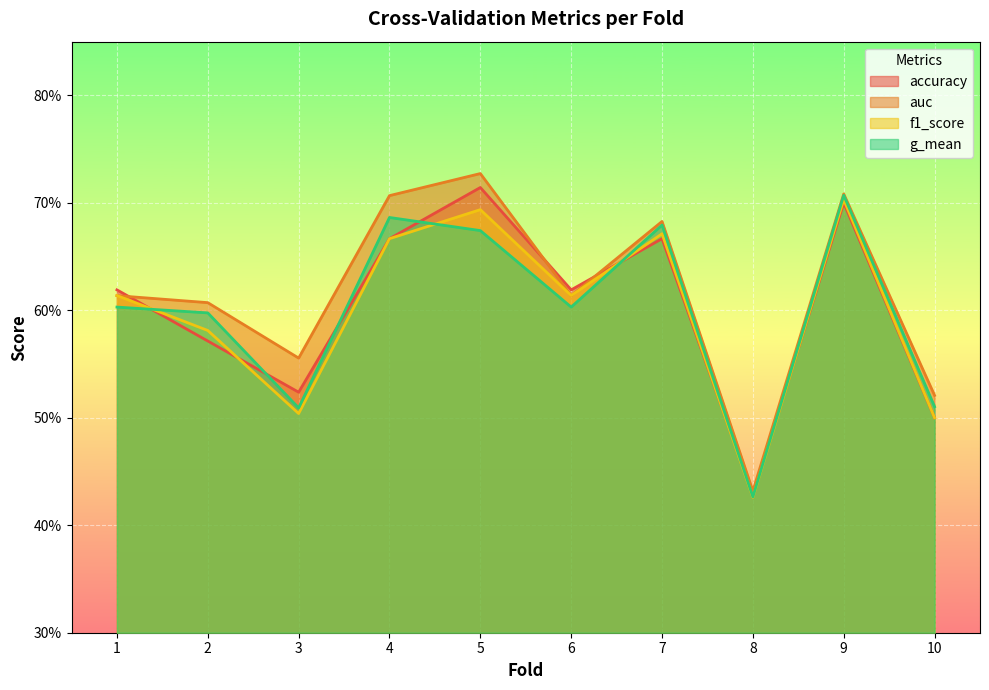

True or false: auc has a value of 0.7 at 5.

True